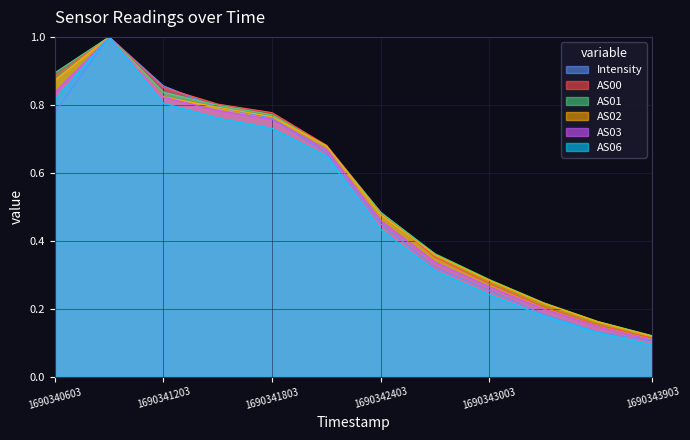

The value of AS02 at 1690342403 is 0.2. True or false?

False